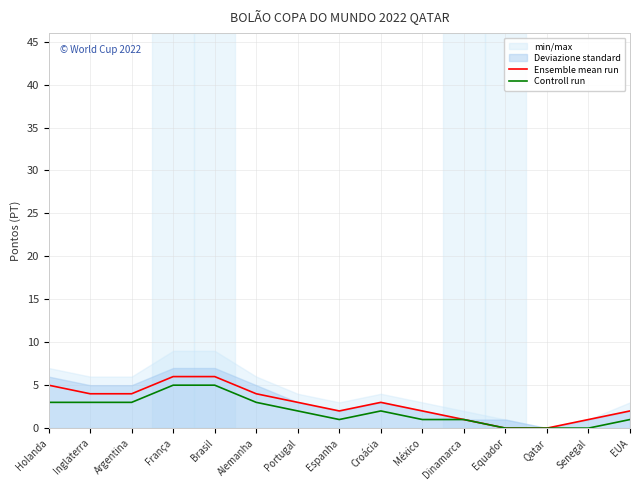

What position from the left is Espanha?

8